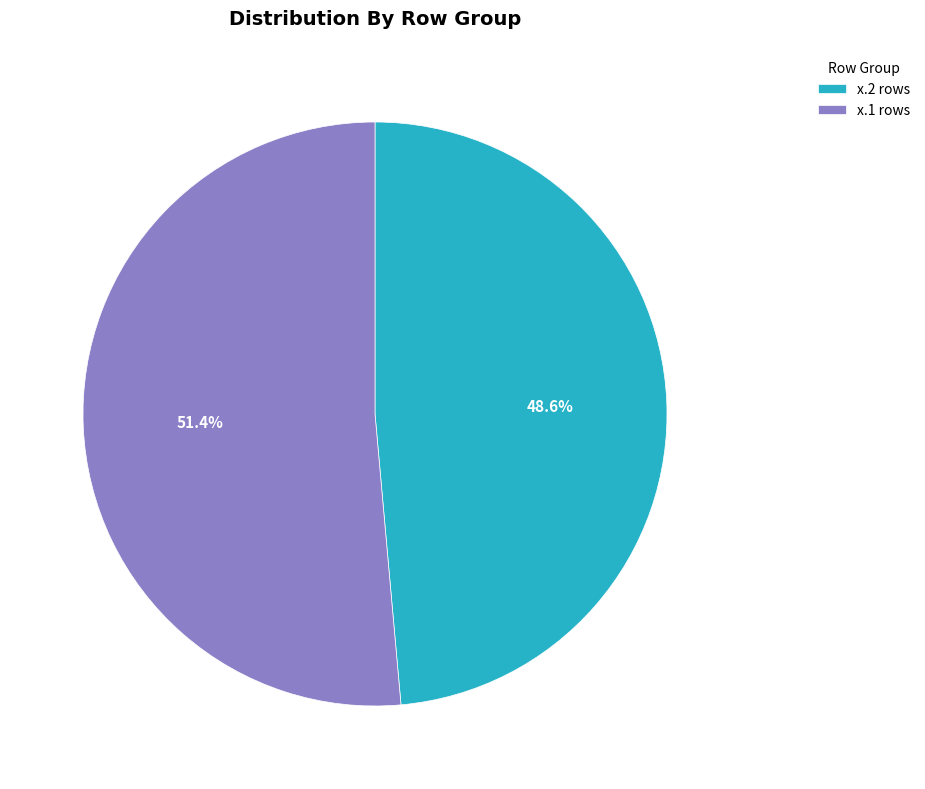

Approximately how many times larger is the value at x.2 rows compared to x.1 rows?

0.9